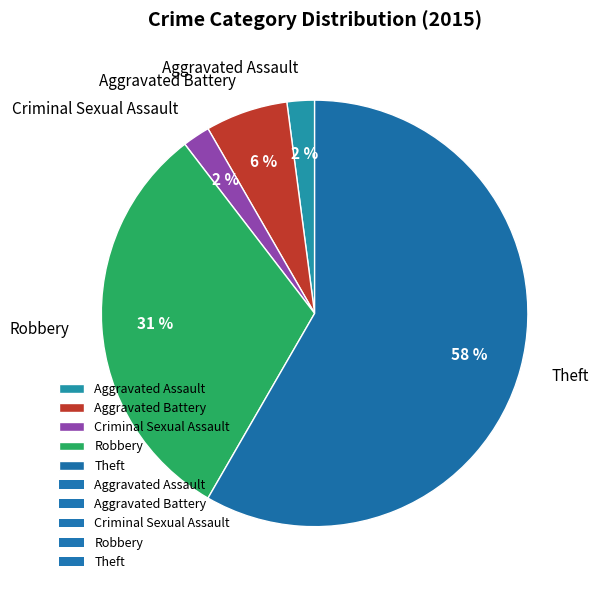

To the nearest percent, what is the difference between the Criminal Sexual Assault and Robbery slice percentages?

29%